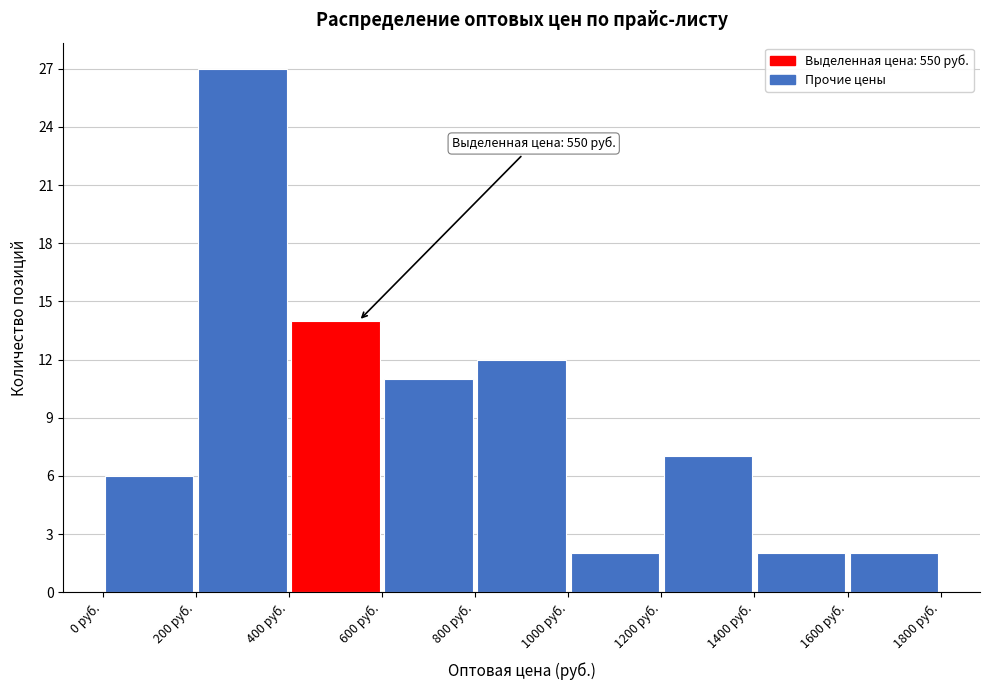

Over which range of the x-axis is the bar tallest?

200 to 400